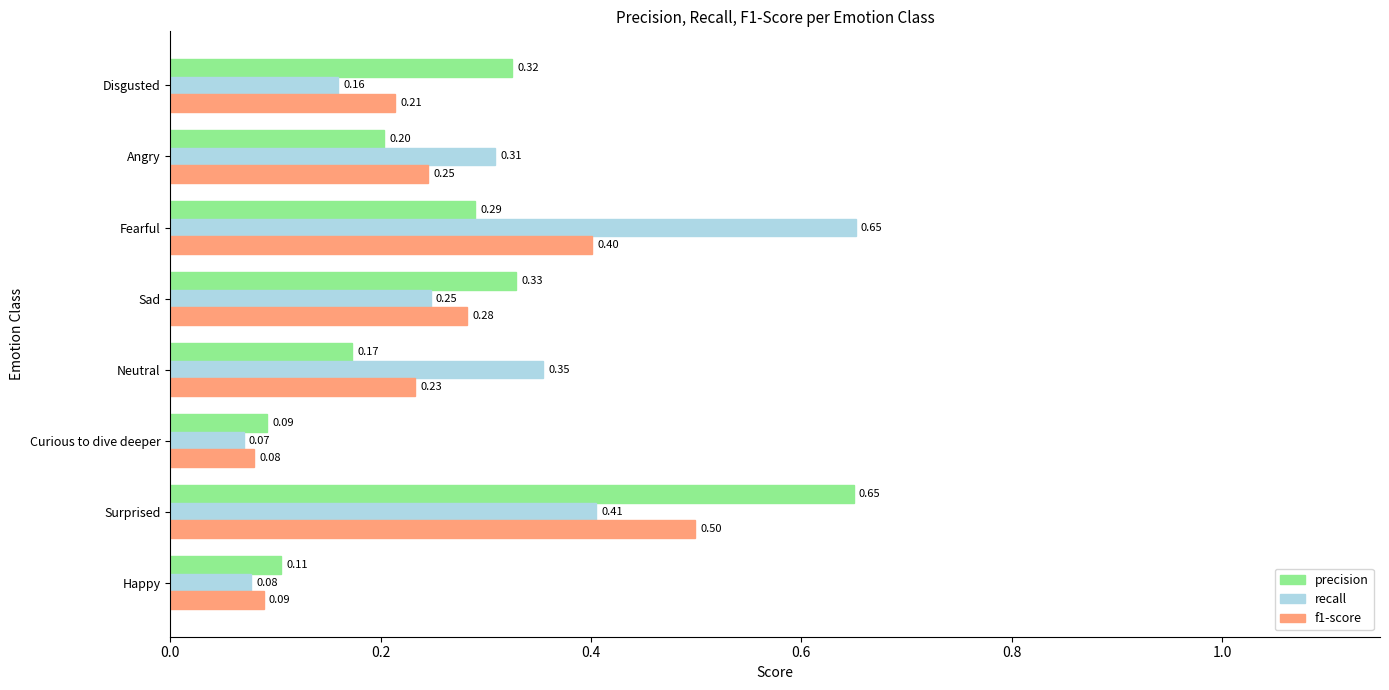

How many series are shown in this chart?

3